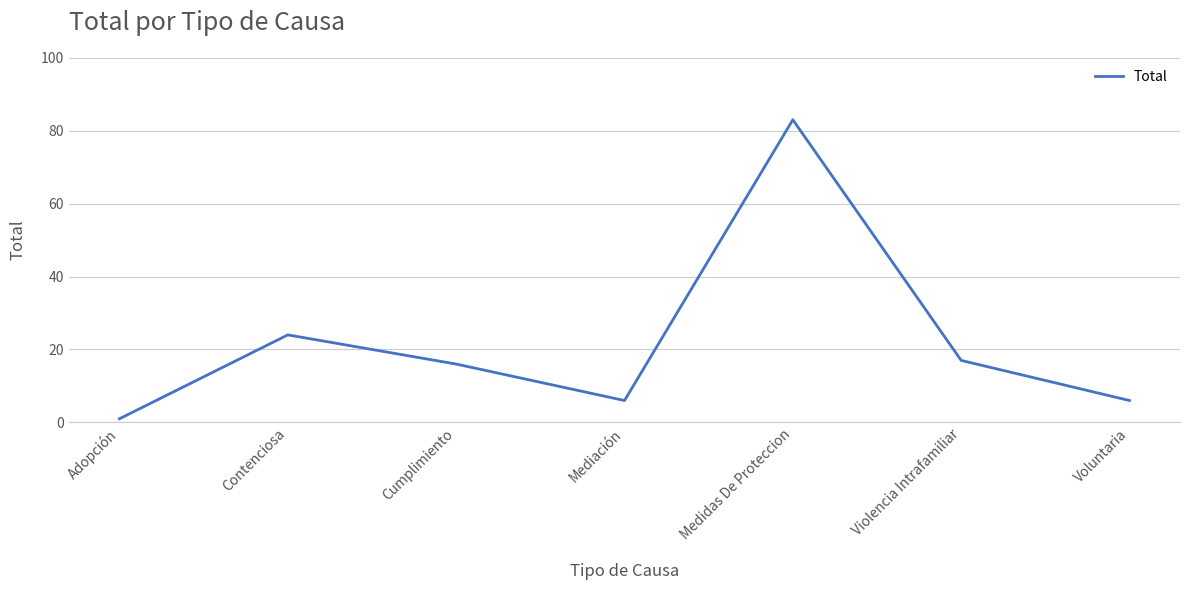

At which label is the value closest to 42?

Contenciosa